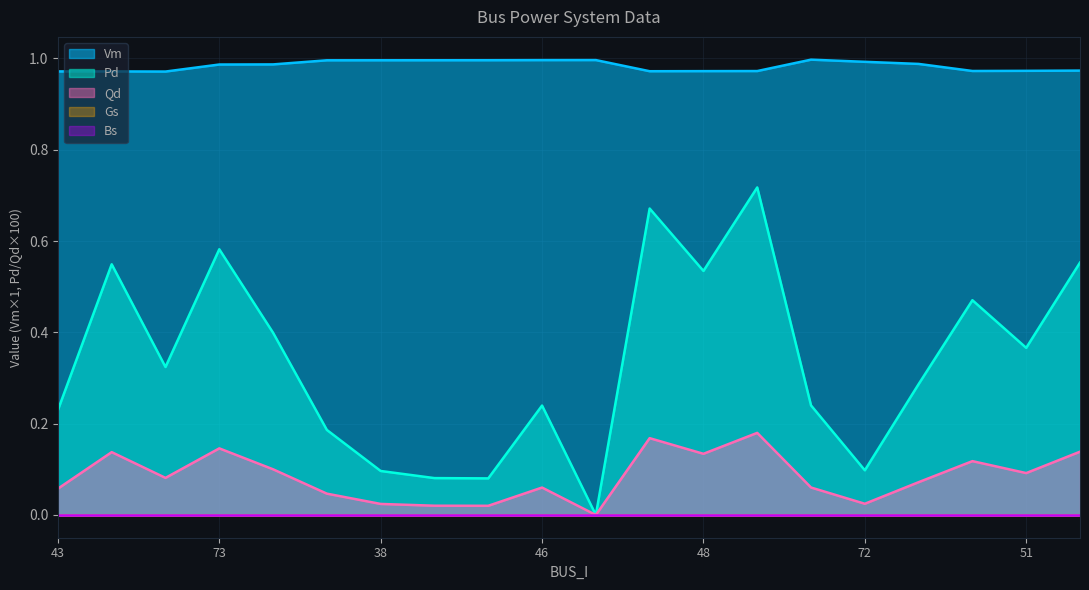

Which series has the largest total across all categories?

Vm